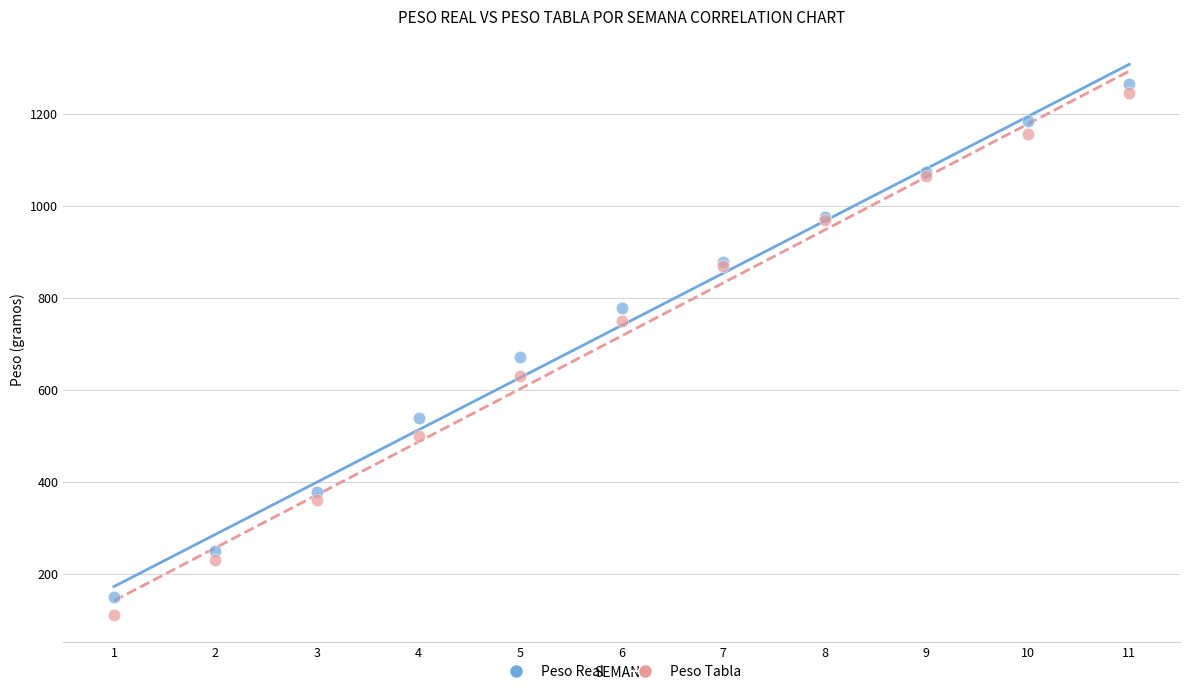

Which series has the widest spread of Y values?

Peso Tabla